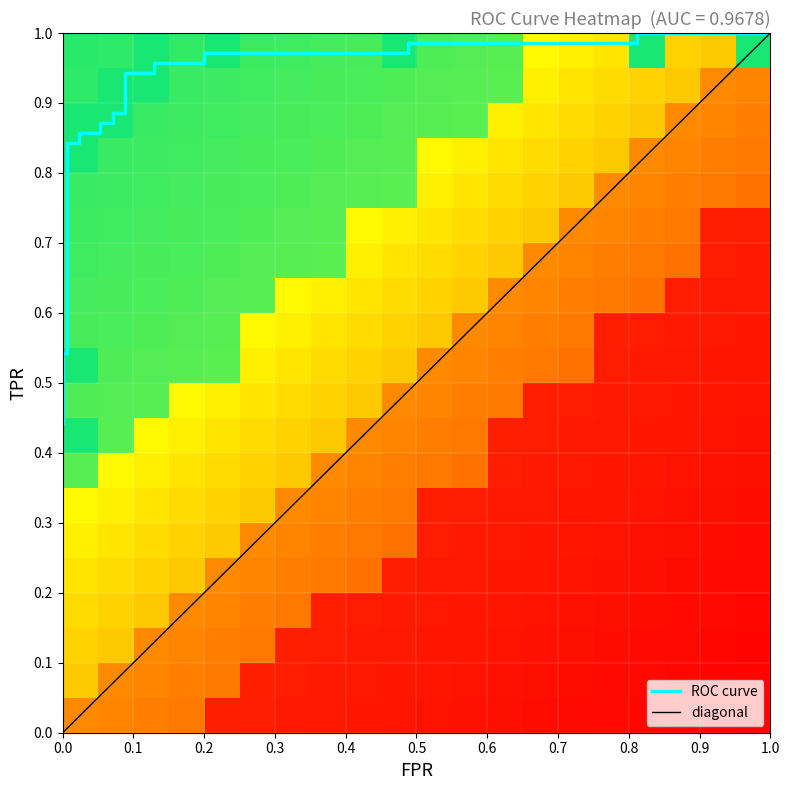

Is it true that fpr equals 0.3 at 15?

False